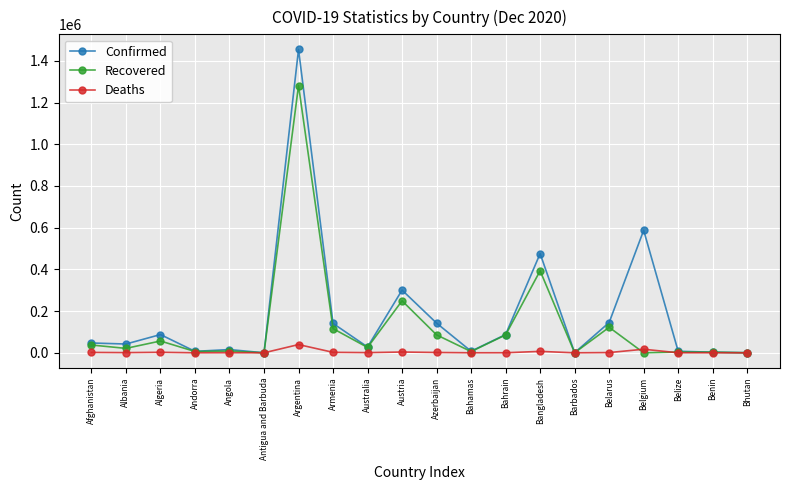

True or false: Deaths has more than 2 points higher than both neighbors.

True